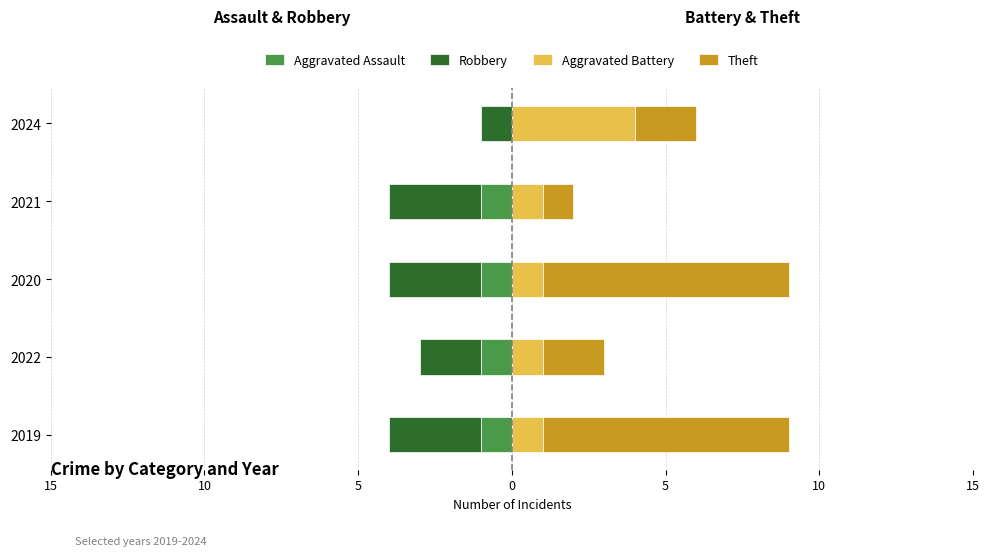

Is it true that Aggravated Assault equals 0 at 2020?

False